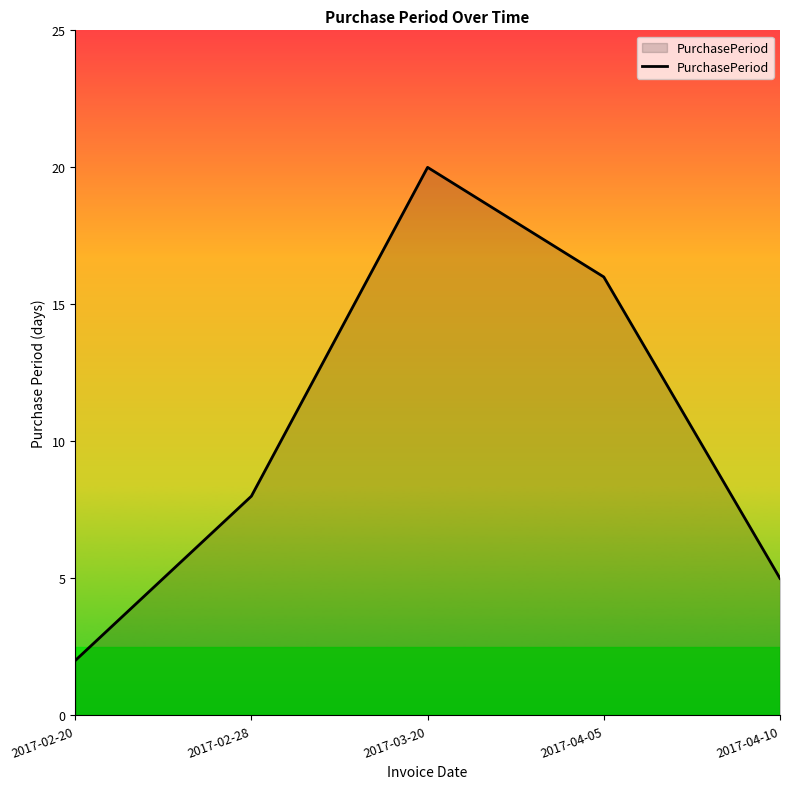

Reading left to right, extract all data points from this chart.

2	8	20	16	5